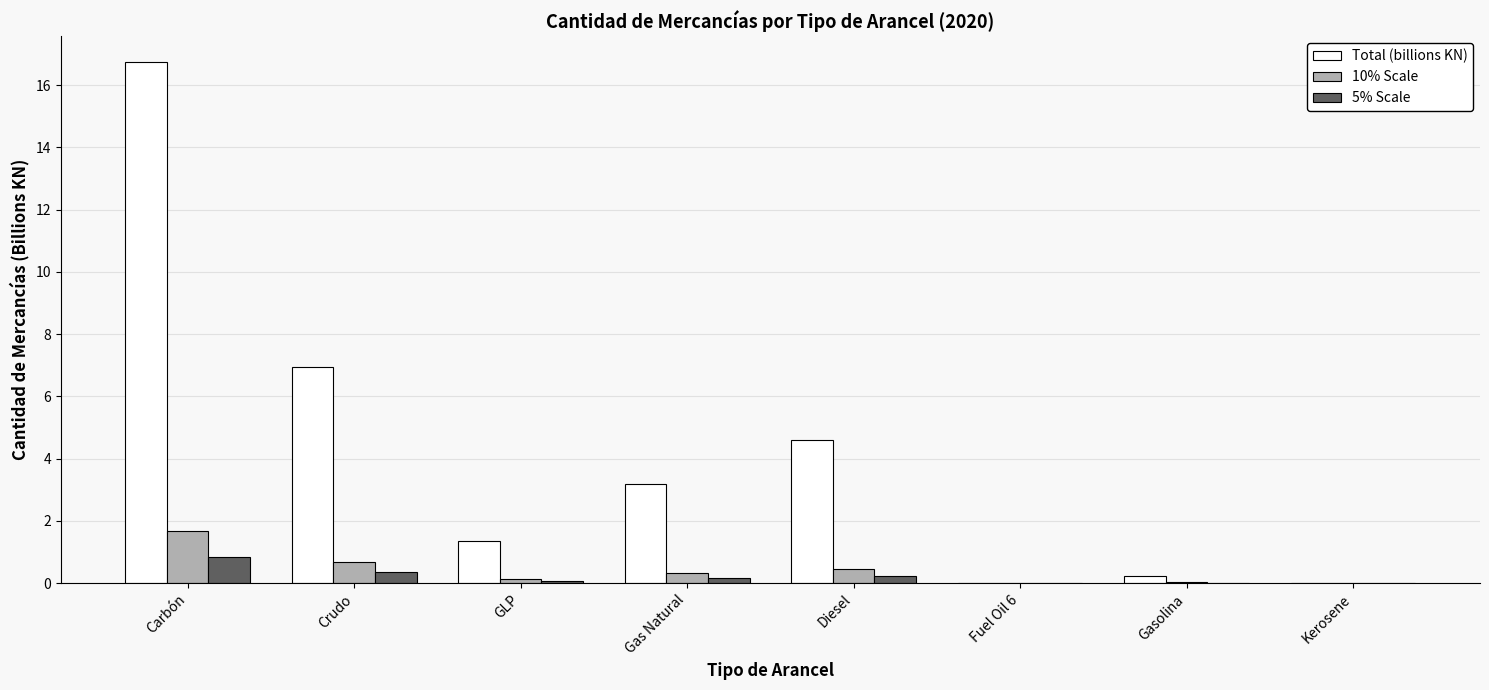

Where is Total (billions KN) nearest to the value 8?

Crudo